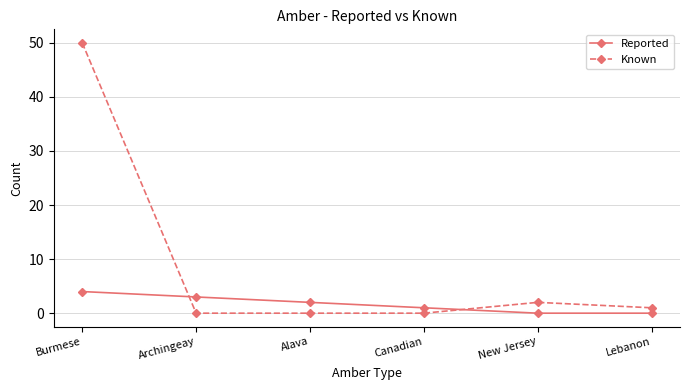

The value of Reported at Lebanon is 0. True or false?

True